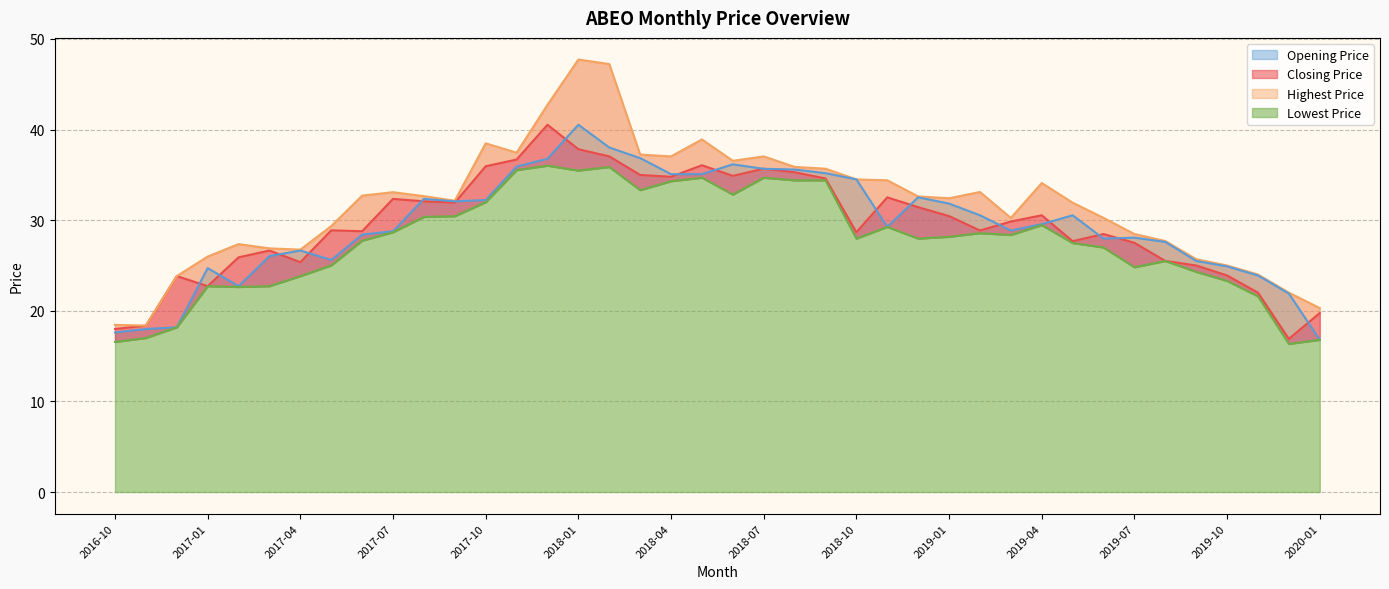

What is the approximate value of Opening Price at 2019-04?

29.6